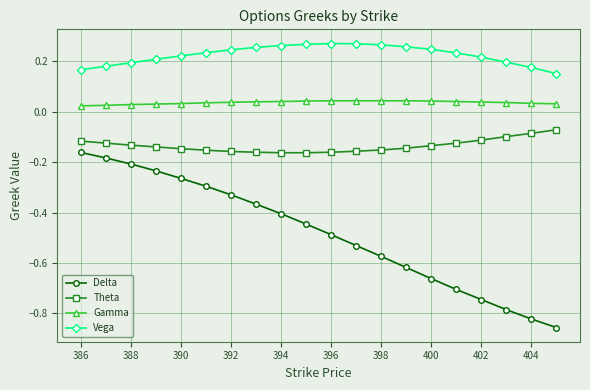

True or false: Gamma and Vega intersect in this chart.

False